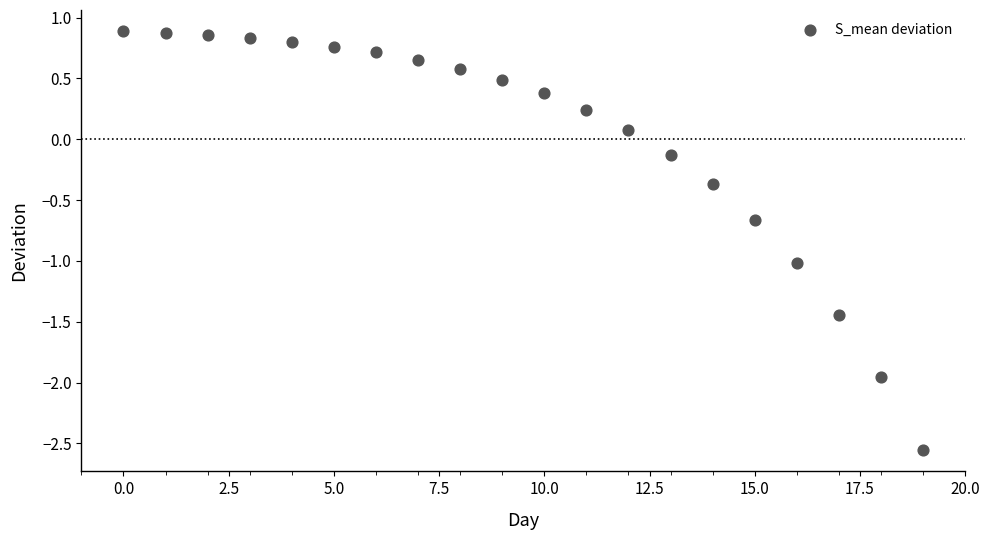

What is the range of Y values (max minus min)?

3.4